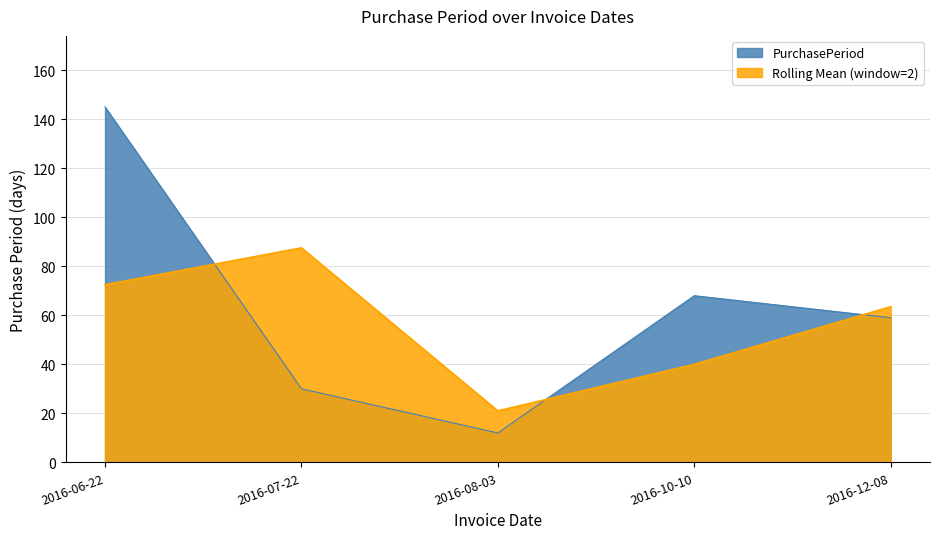

Where is the first local maximum?

2016-10-10